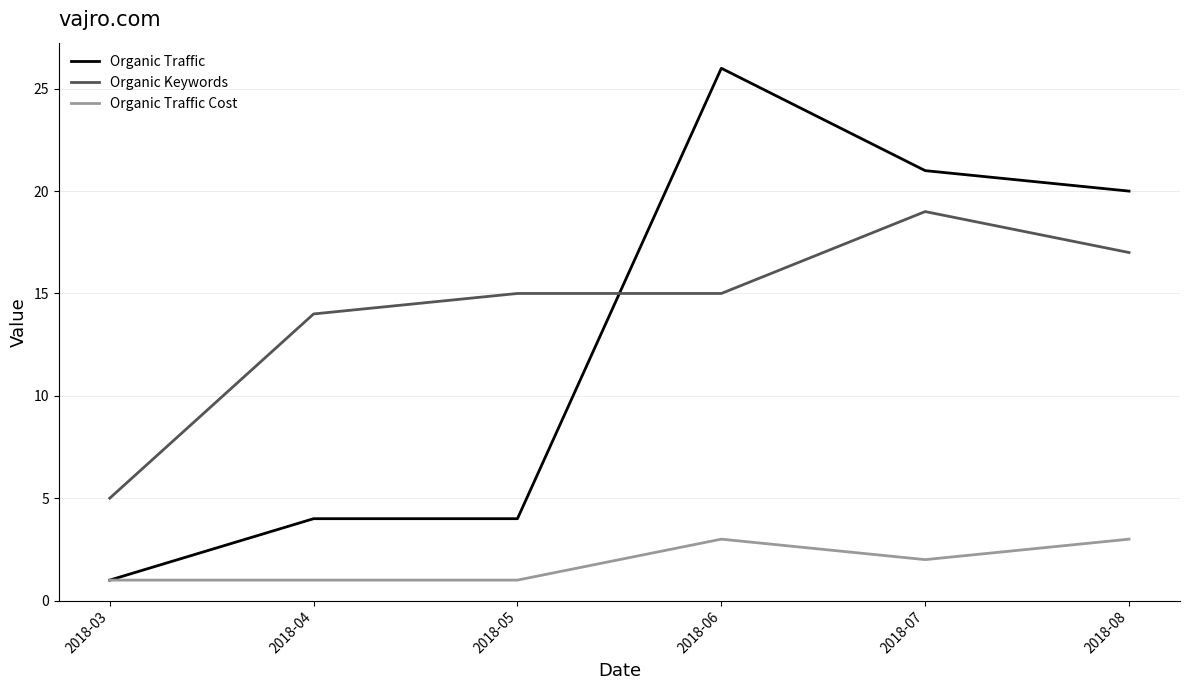

In Organic Traffic Cost, how many points are higher than both neighbors (excluding endpoints)?

1